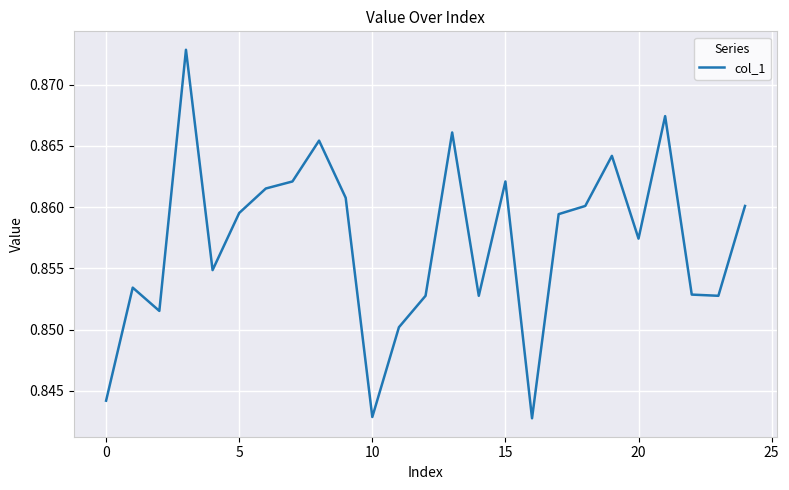

How many series are shown in this chart?

1